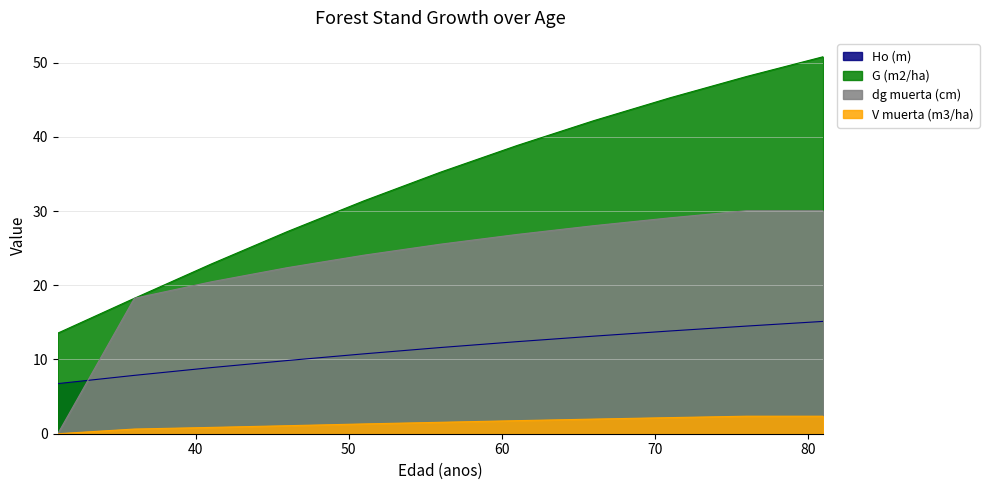

At which category is the sum across all series the highest?

81